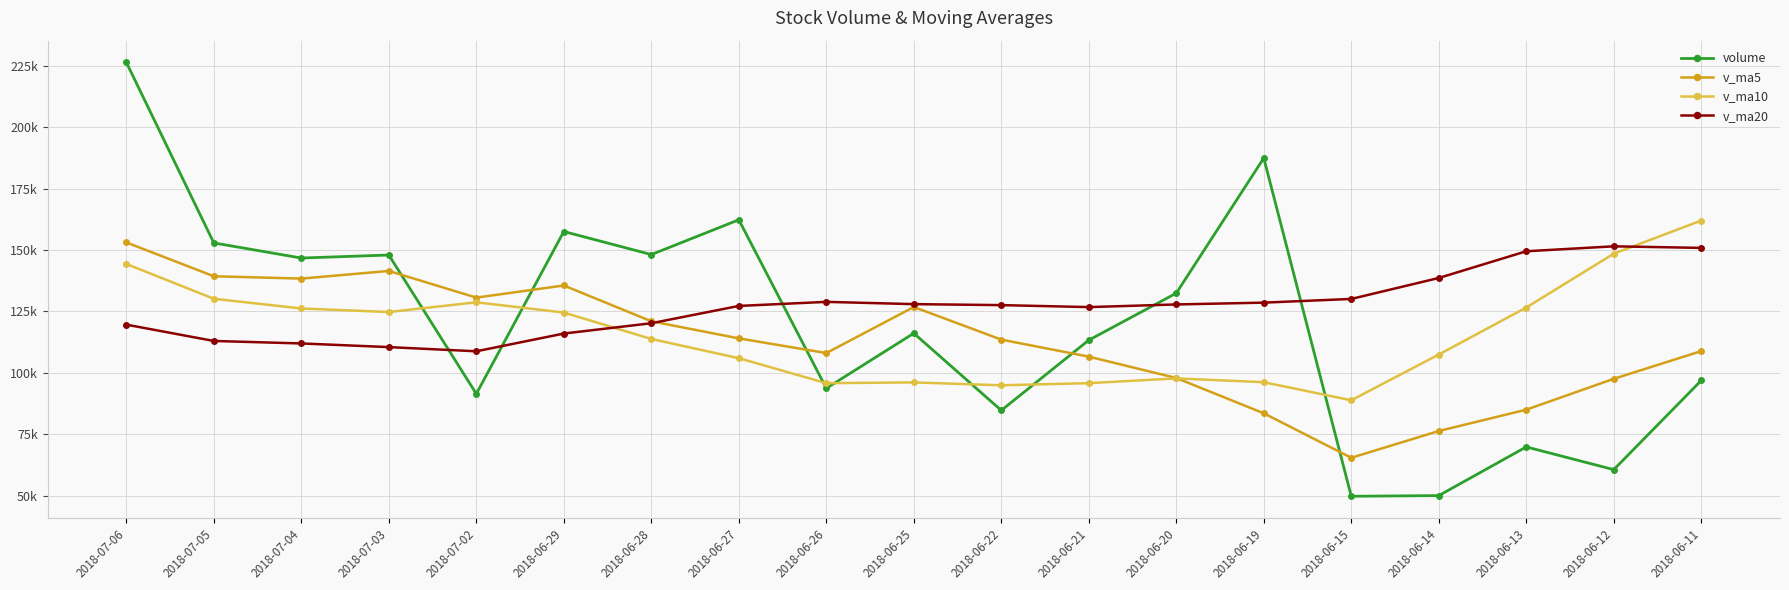

What is the highest value of the v_ma5 series?

153079.2